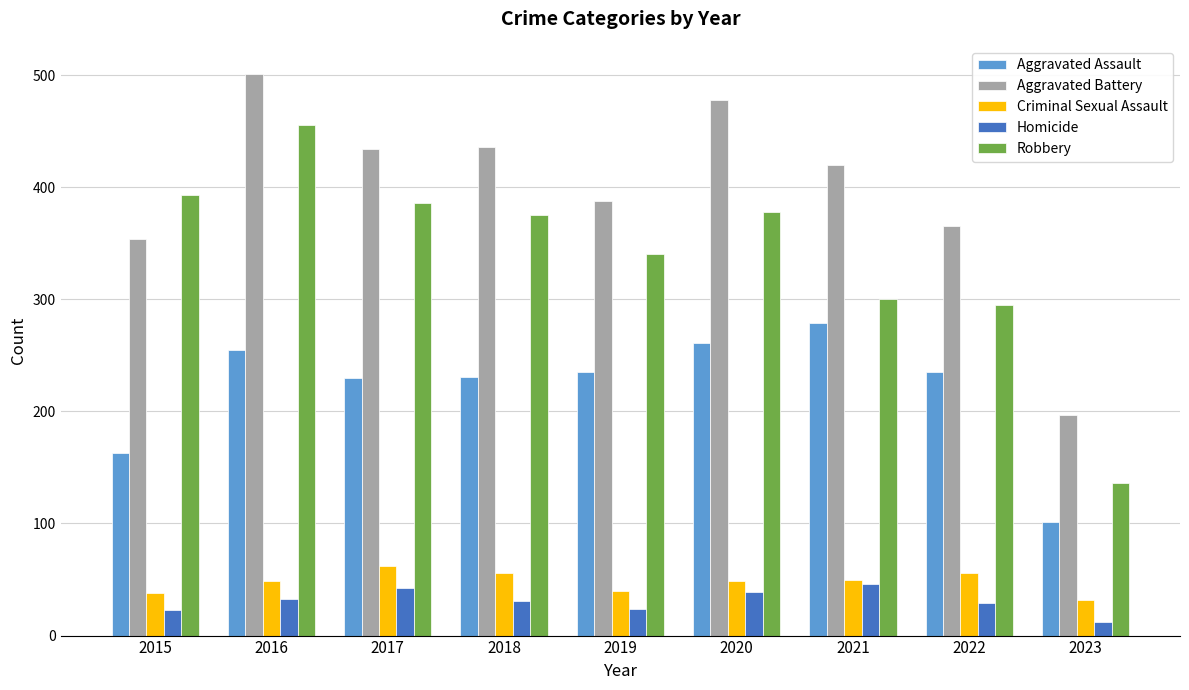

How many bars are there in each group?

5